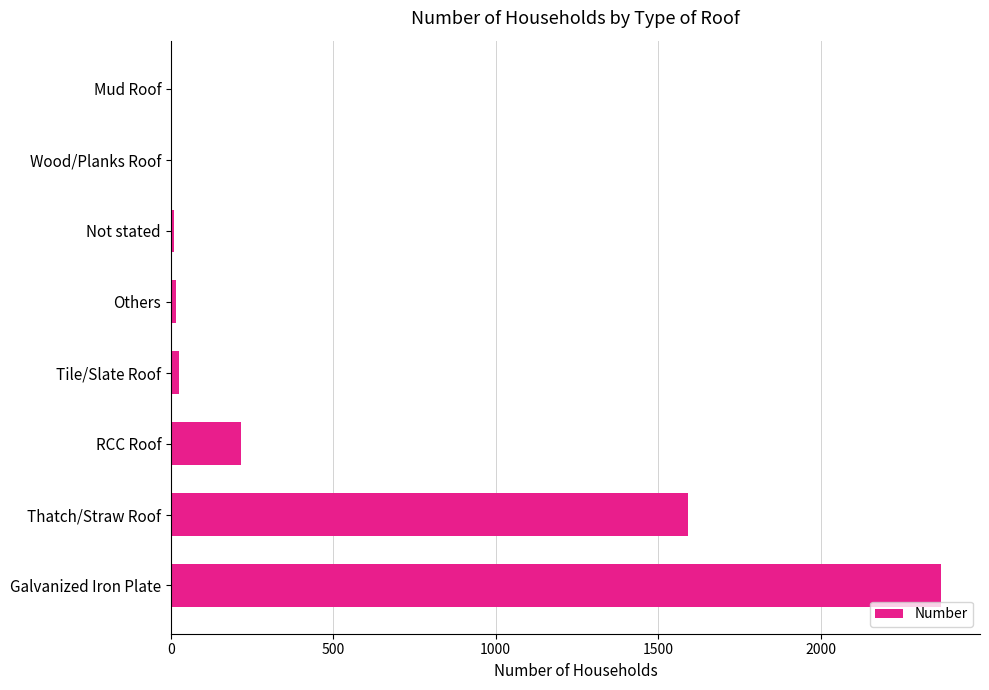

What is the greatest value displayed?

2372